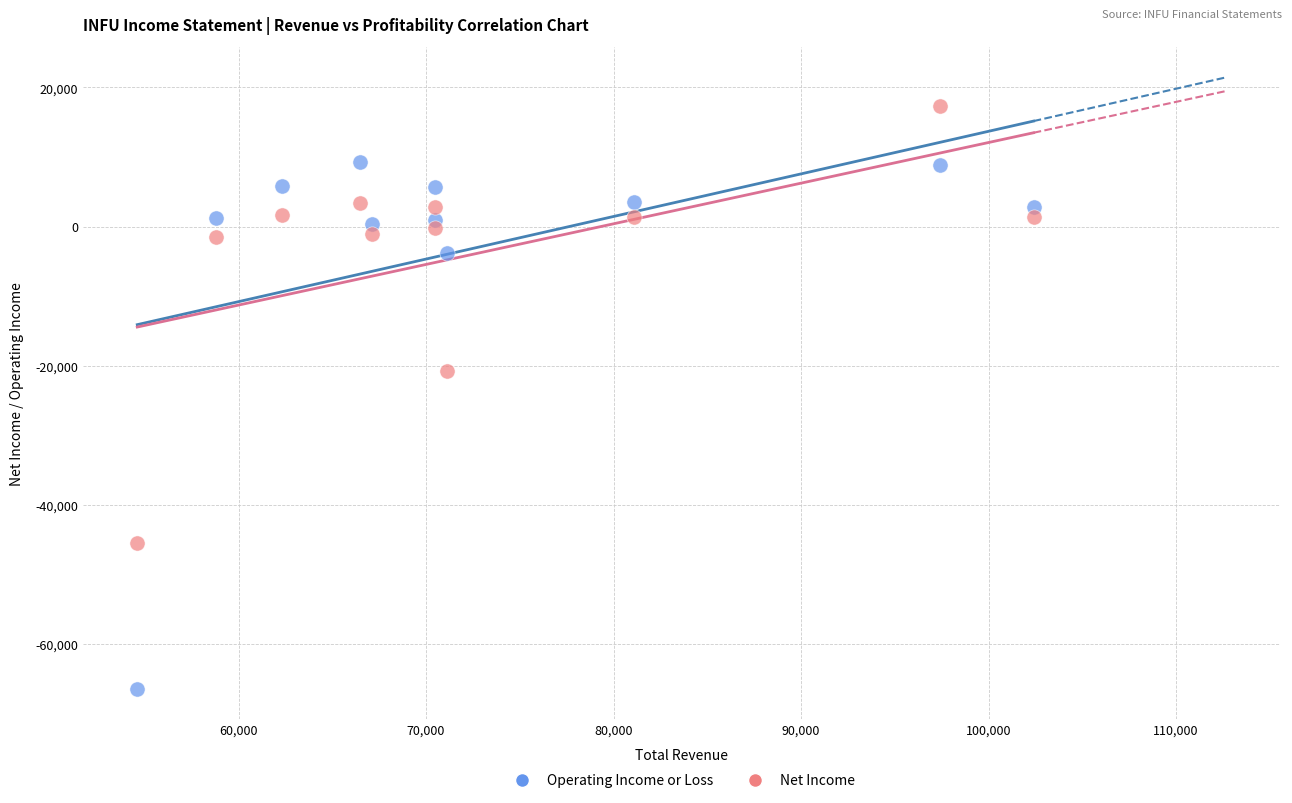

Across all data points, what is the range of X values (max minus min)?

47800